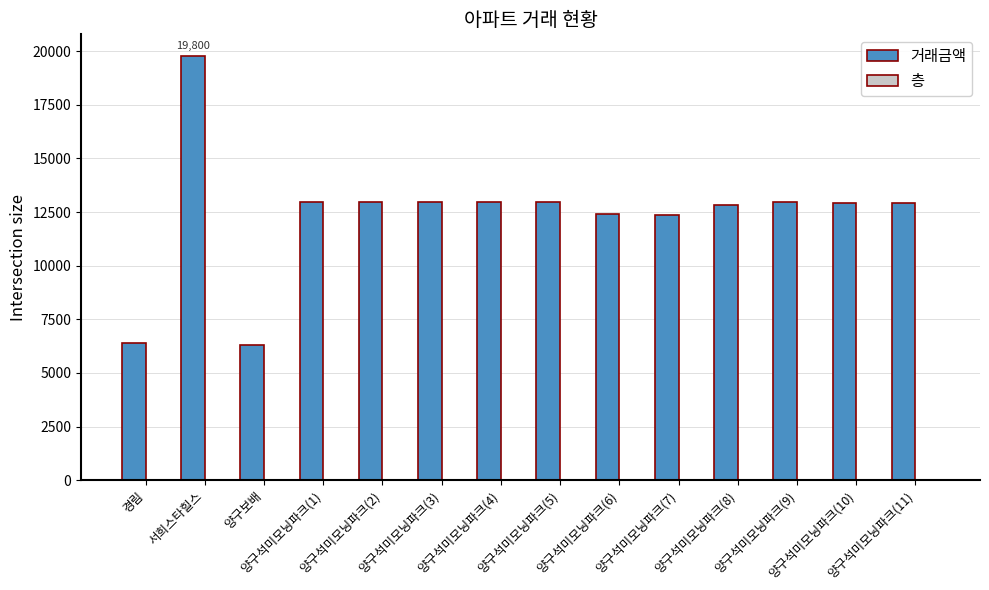

What is the maximum value shown in the chart?

19800